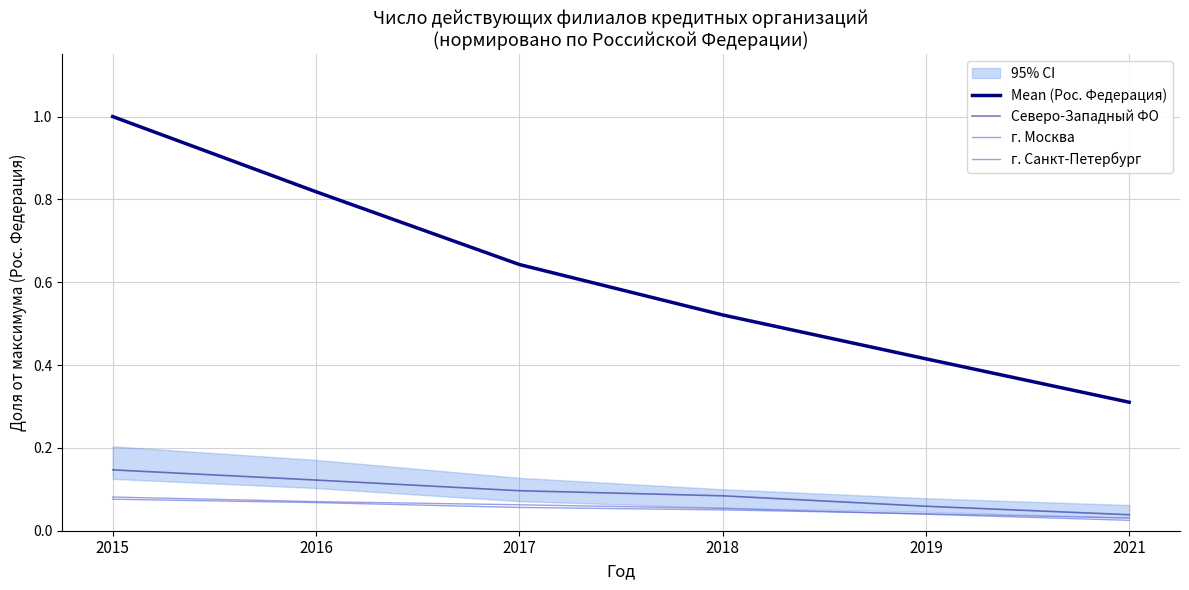

What are all the series names shown in the legend?

Mean (Рос. Федерация), Северо-Западный ФО, г. Москва, г. Санкт-Петербург